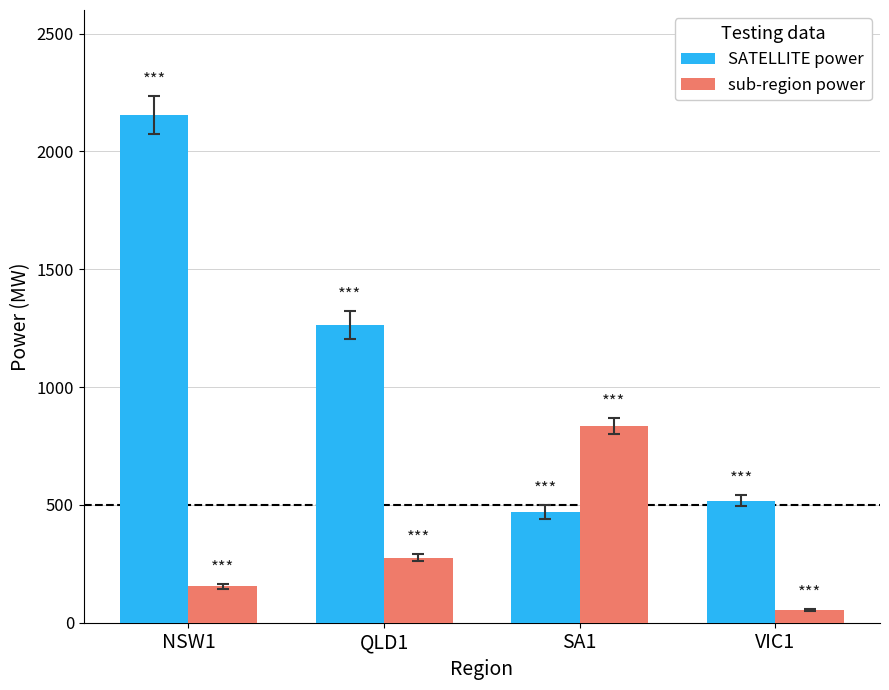

How many groups of bars are there?

4